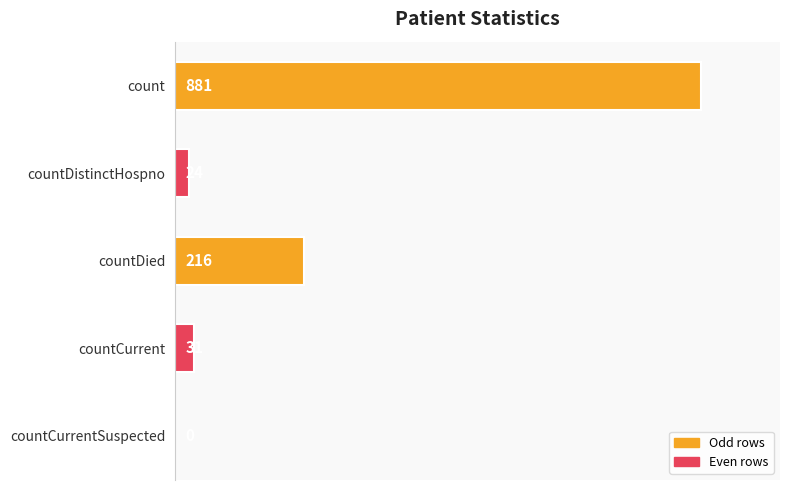

How many series are shown in this chart?

1